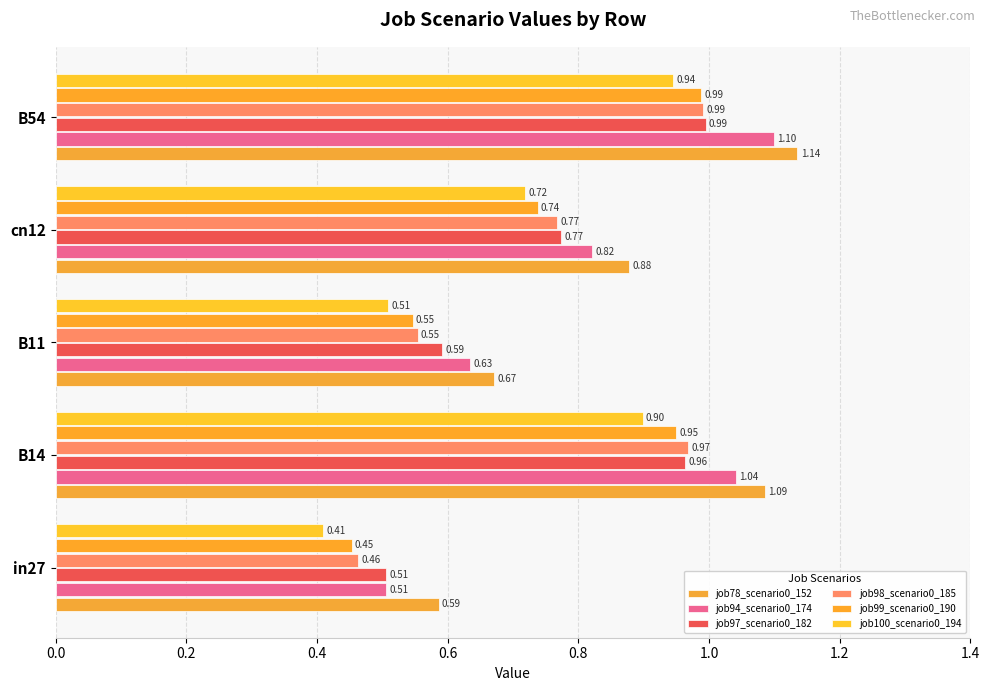

How many series are shown in this chart?

6